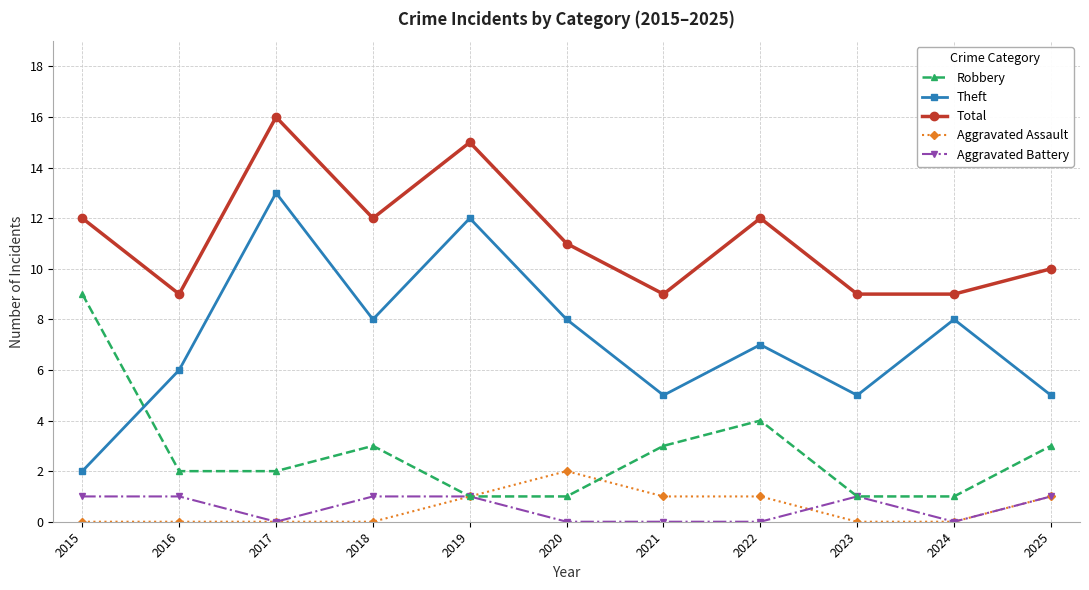

Reading left to right, extract all data points from this chart.

Robbery: 2015=9	2016=2	2017=2	2018=3	2019=1	2020=1	2021=3	2022=4	2023=1	2024=1	2025=3
Theft: 2015=2	2016=6	2017=13	2018=8	2019=12	2020=8	2021=5	2022=7	2023=5	2024=8	2025=5
Total: 2015=12	2016=9	2017=16	2018=12	2019=15	2020=11	2021=9	2022=12	2023=9	2024=9	2025=10
Aggravated Assault: 2015=0	2016=0	2017=0	2018=0	2019=1	2020=2	2021=1	2022=1	2023=0	2024=0	2025=1
Aggravated Battery: 2015=1	2016=1	2017=0	2018=1	2019=1	2020=0	2021=0	2022=0	2023=1	2024=0	2025=1